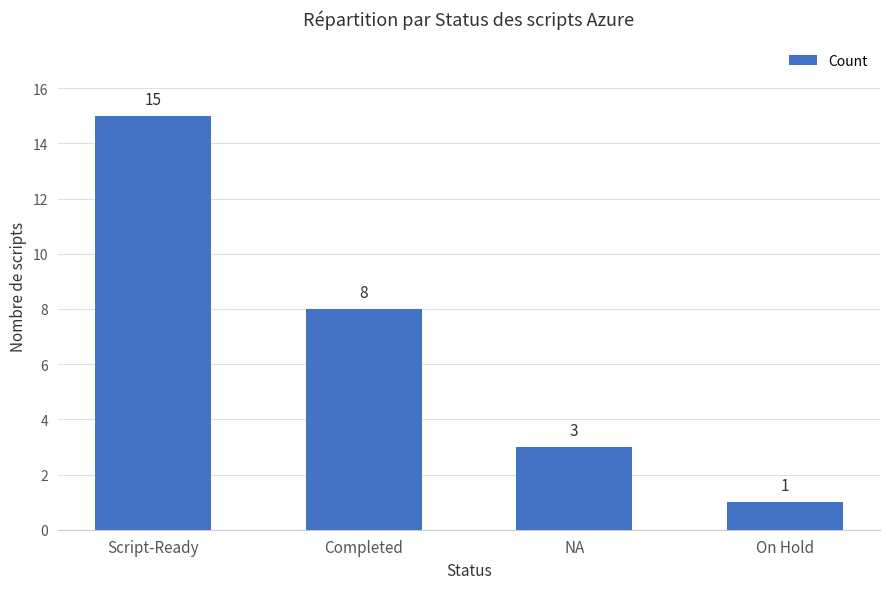

Reading left to right, transcribe all the data shown in this chart.

15	8	3	1